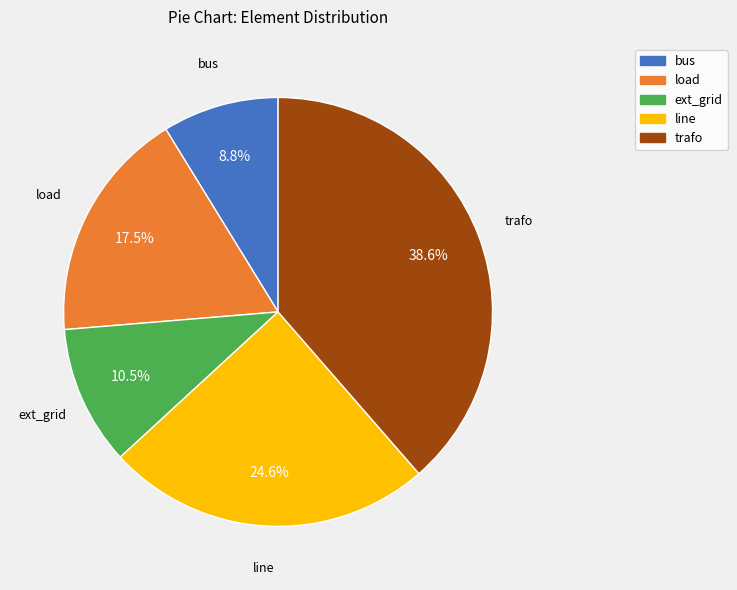

Which has a higher value, trafo or ext_grid?

trafo